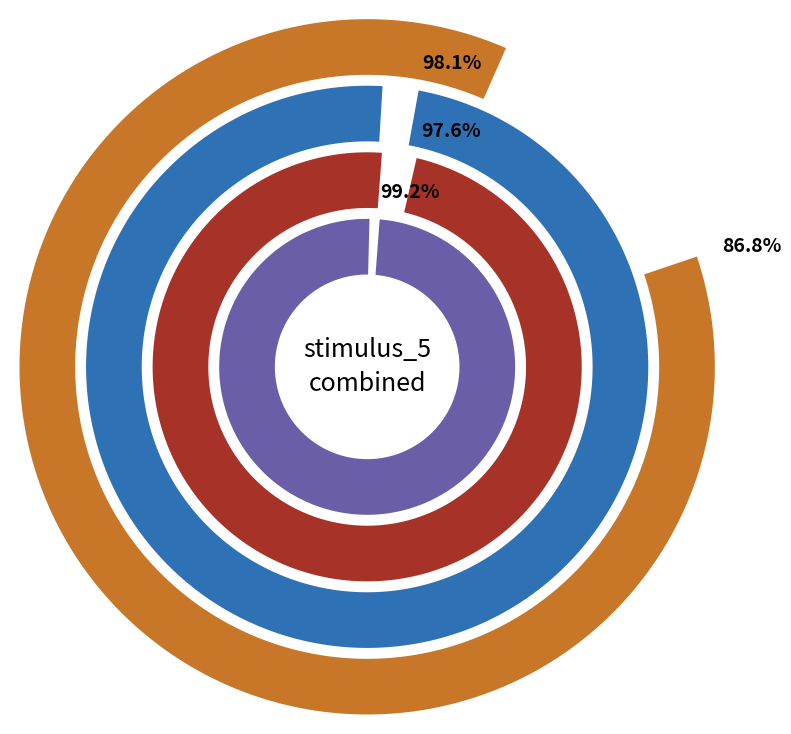

At 2, list the series in order from smallest to largest.

blueberries3, blueberries_mix, blueberries1, blueberries2